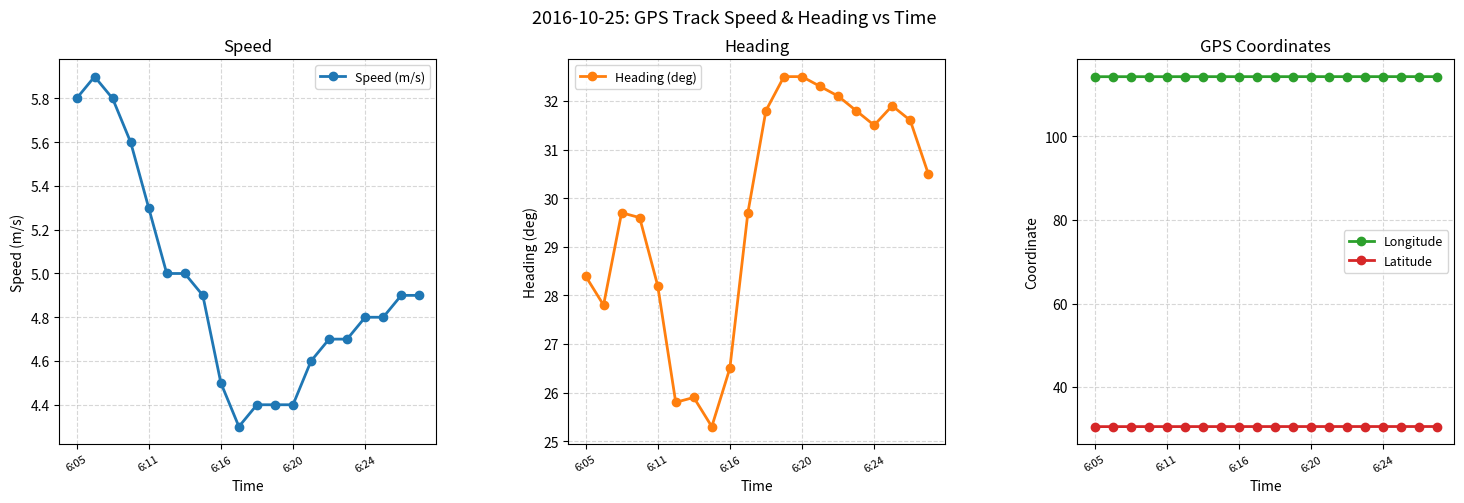

Is the value of Latitude at 6:24 greater than the value of Longitude at 6:24?

No